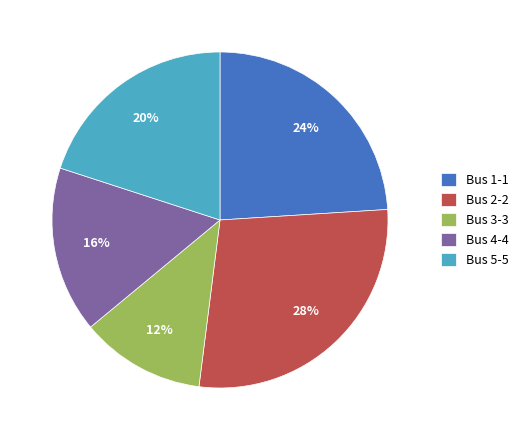

Is Bus 3-3 the majority of the pie?

No